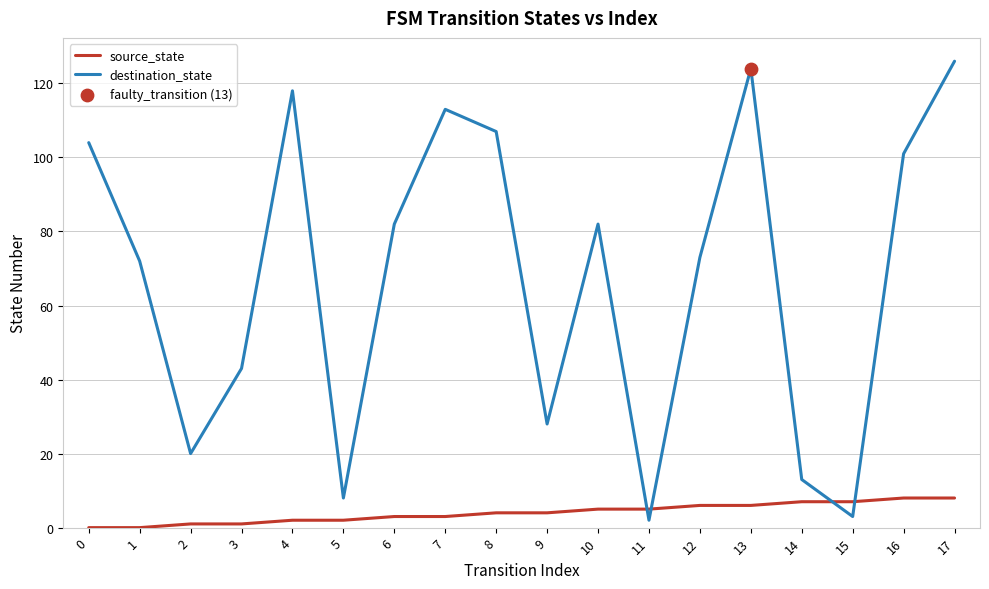

What is the total value across all series at 8?

111